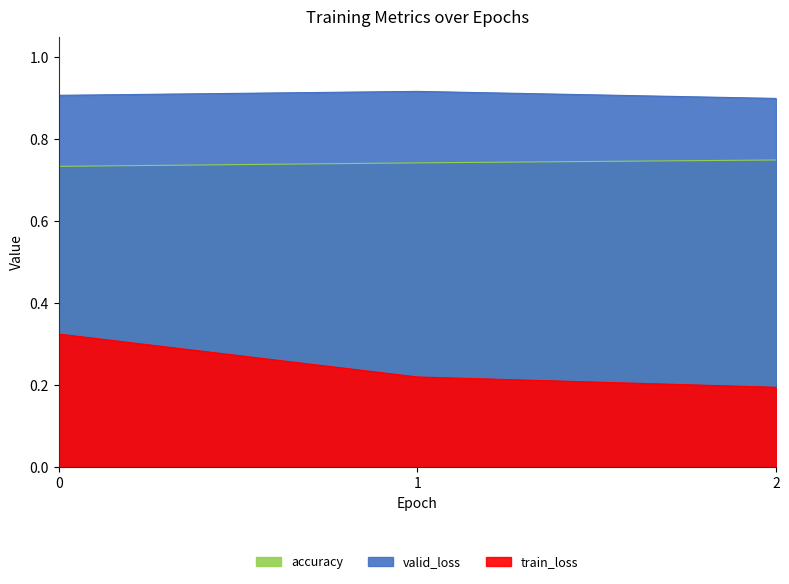

How many lines are shown in the chart?

3